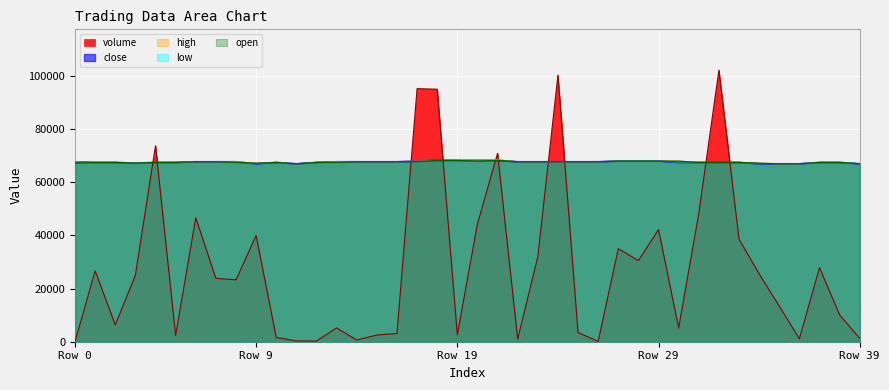

True or false: high has a value of 68012.0 at 17.

True